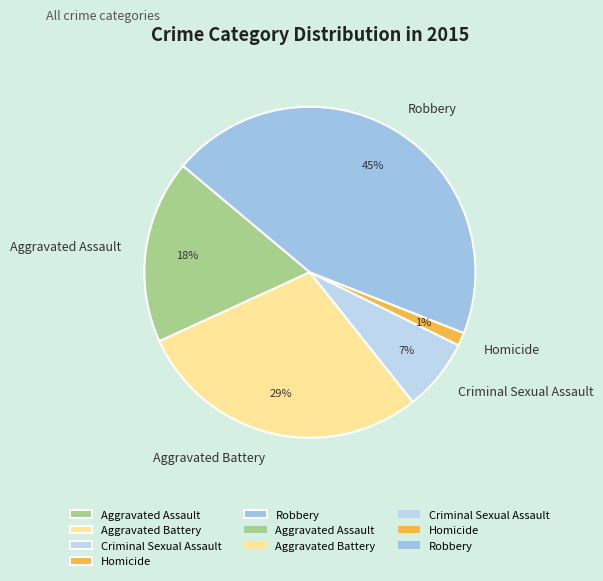

Which has a higher value, Homicide or Robbery?

Robbery